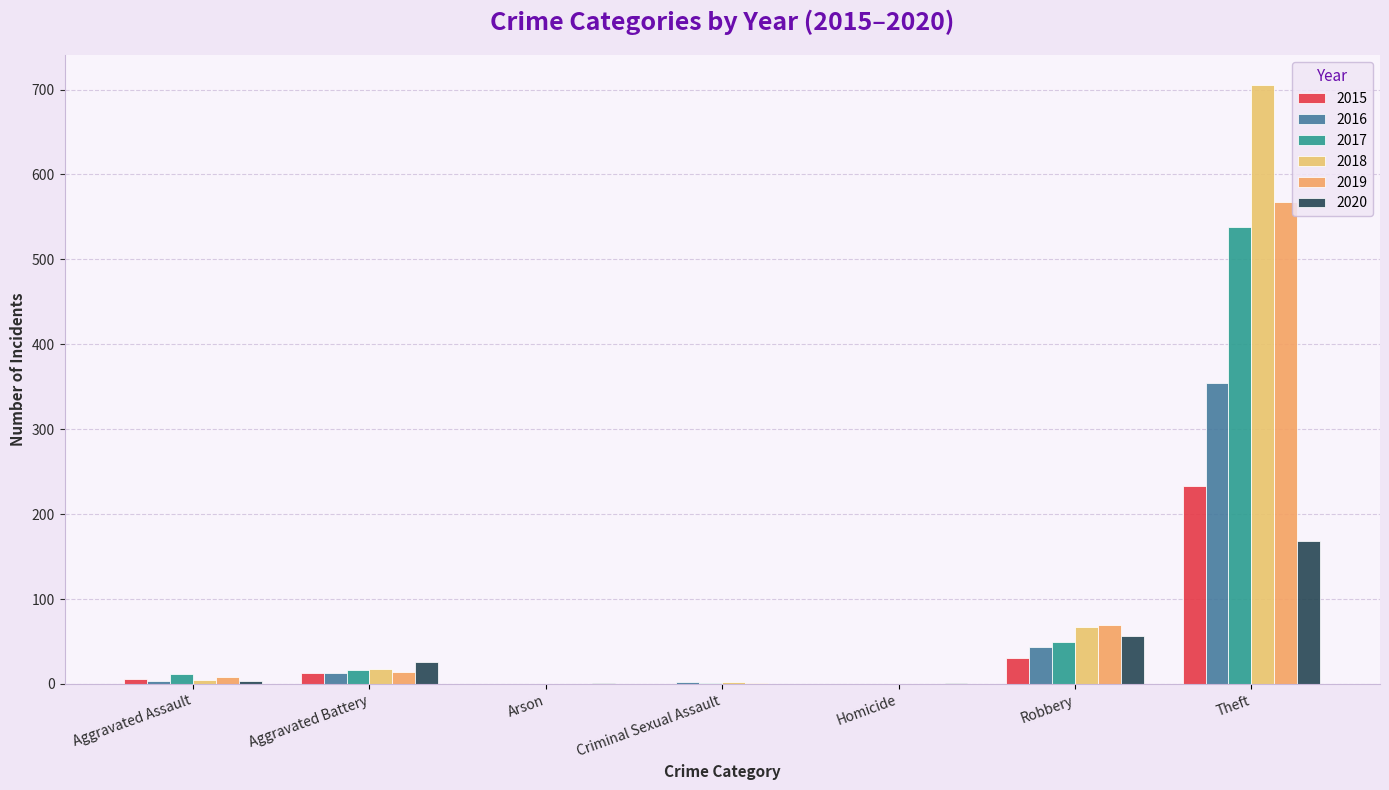

What is the sum of all 2017 values?

617